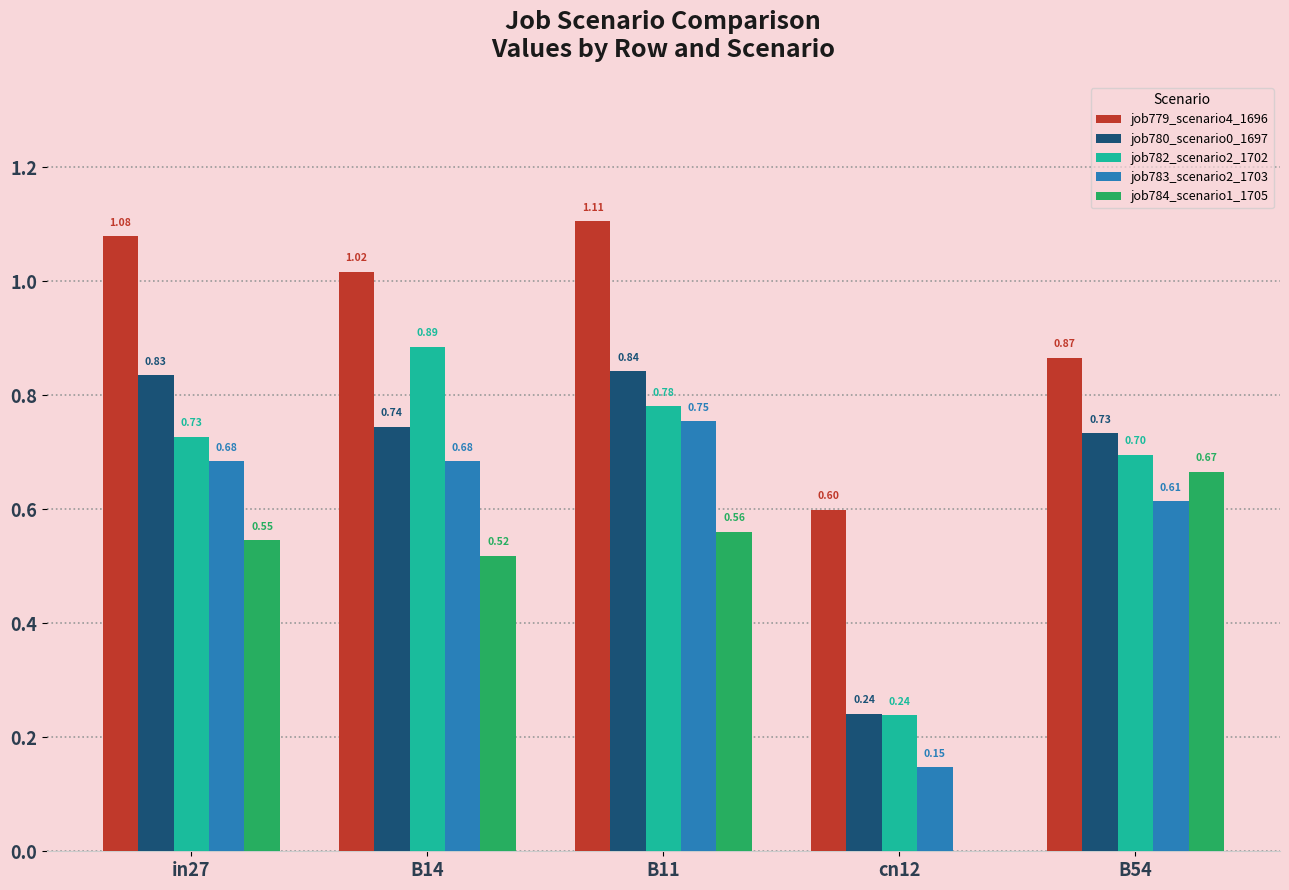

What is the sum of all job783_scenario2_1703 values?

2.9